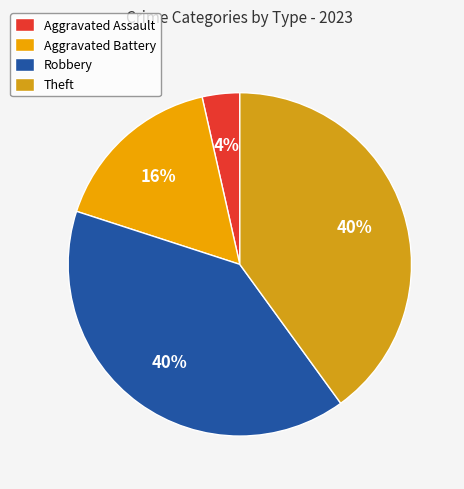

What is the change in value from Aggravated Assault to Robbery?

+31